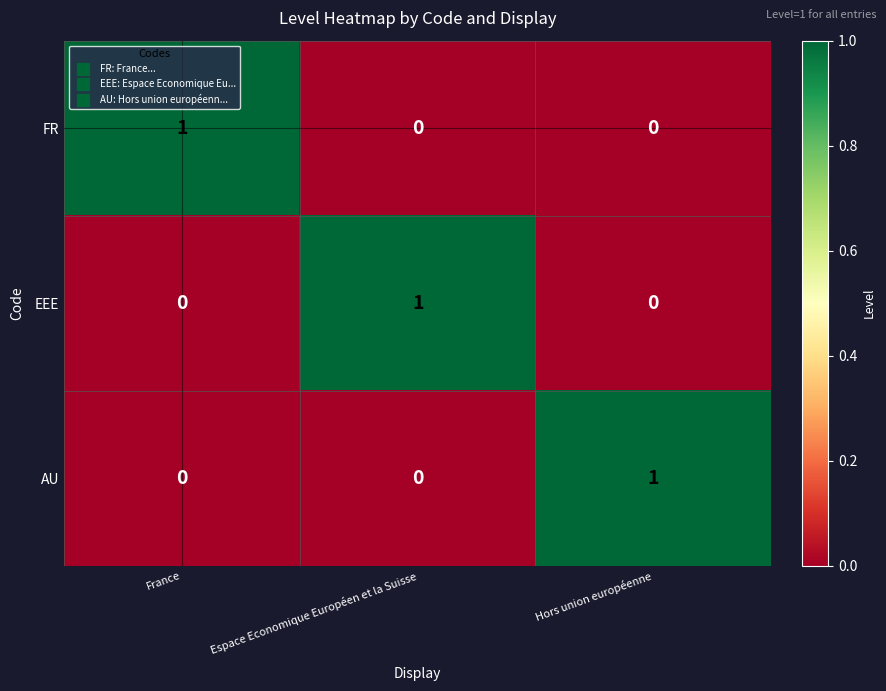

Is it true that EEE equals 1 at Espace Economique Européen et la Suisse?

True